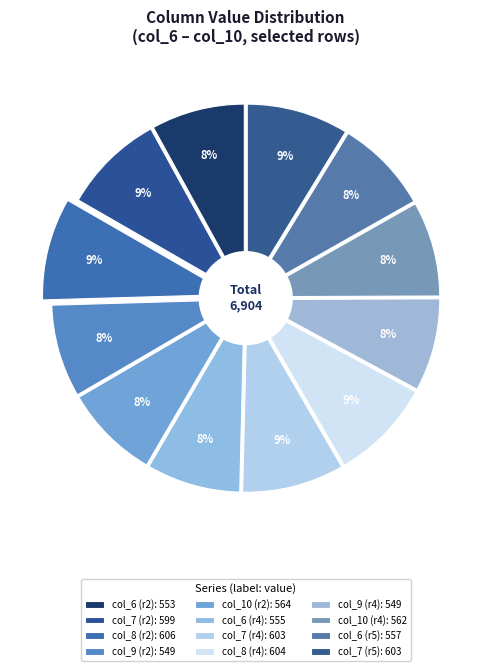

Approximately how many times larger is the value at 606 compared to 555?

1.1